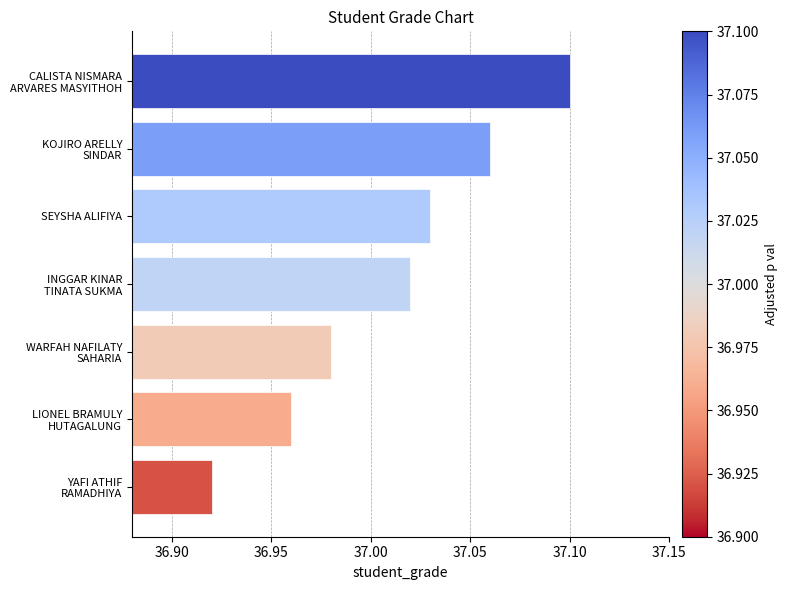

What is the difference between the maximum and minimum values?

0.2